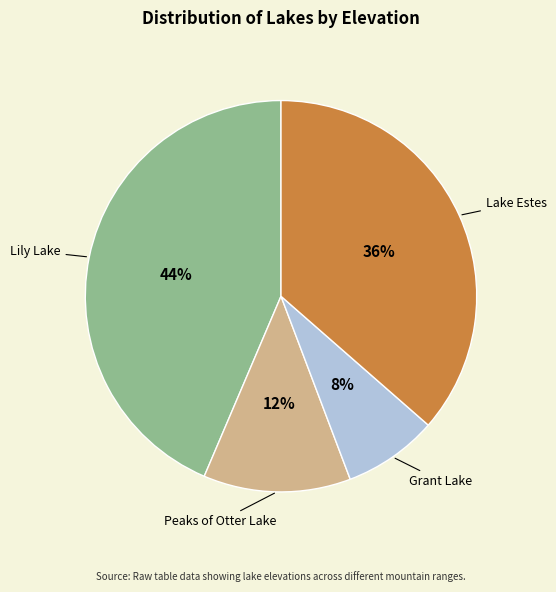

Is the sum of Lily Lake and Peaks of Otter Lake greater than half?

Yes